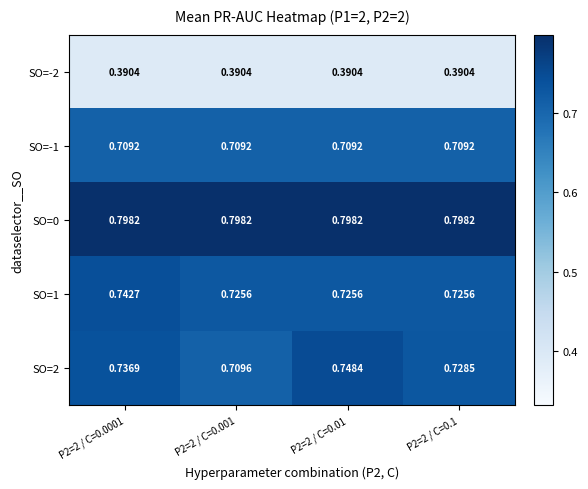

Count the number of data series in this chart.

5